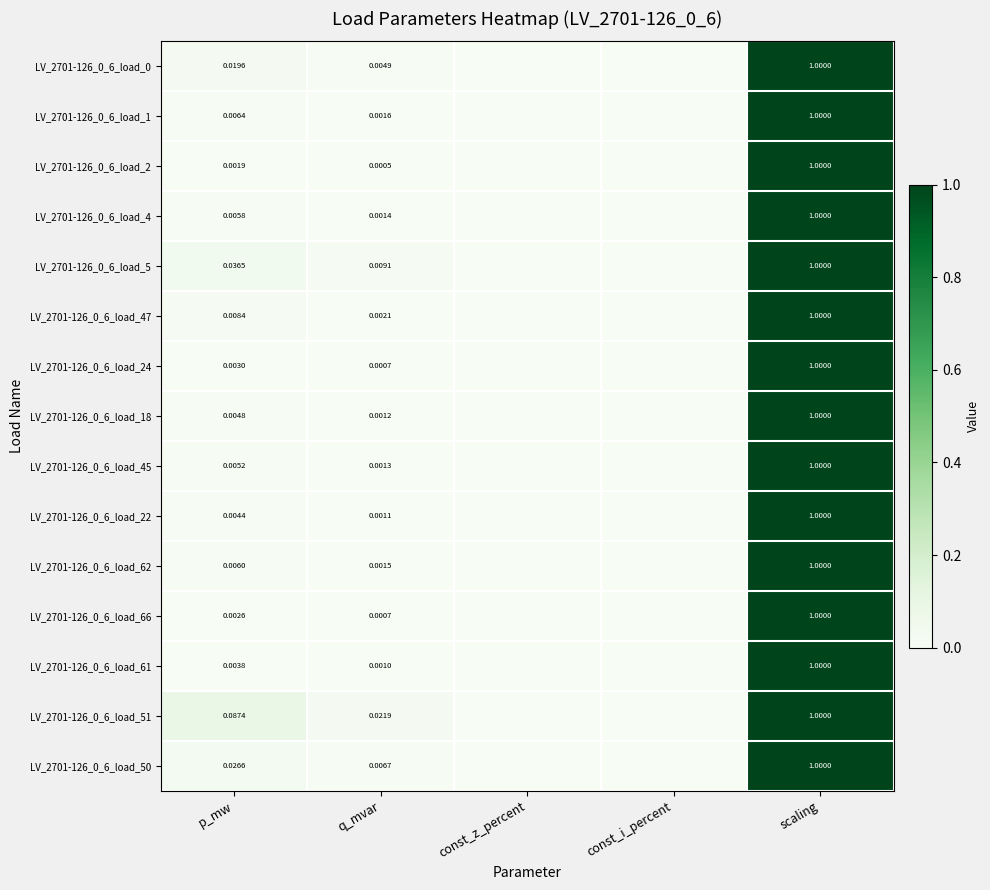

Is the value of LV_2701-126_0_6_load_45 at const_z_percent greater than the value of LV_2701-126_0_6_load_61 at const_z_percent?

No